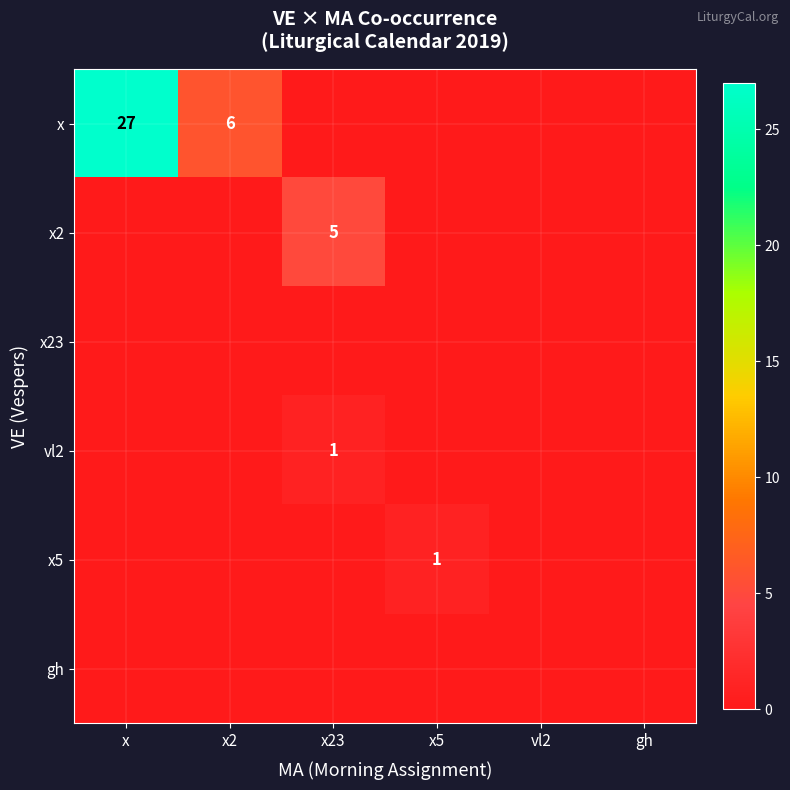

At which category does the chart reach its peak across all series?

x